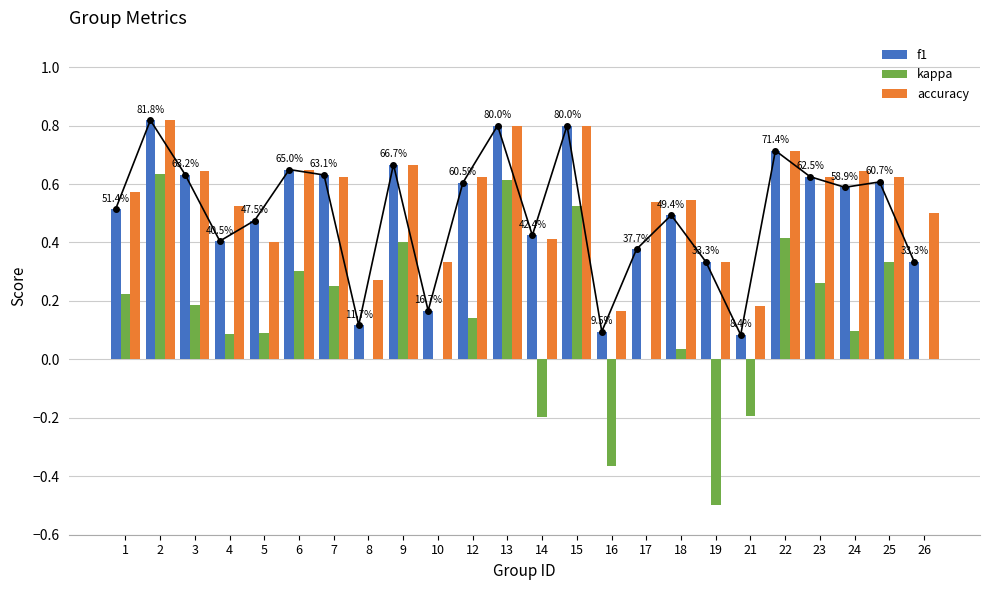

Which series has the largest range (max minus min)?

kappa